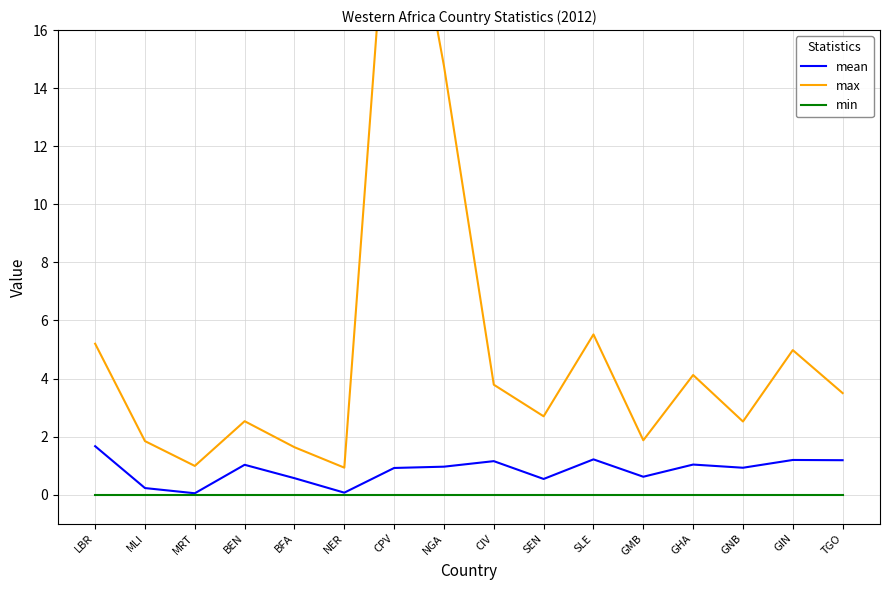

Which series has the largest range (max minus min)?

max